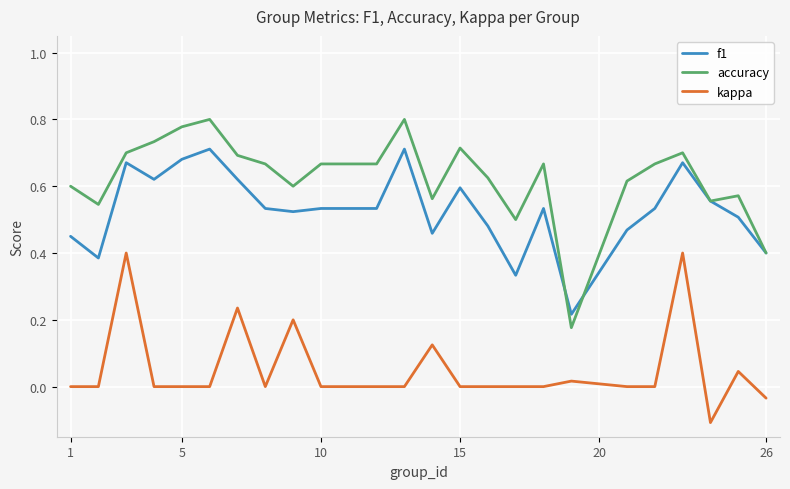

Which series has the largest range (max minus min)?

accuracy